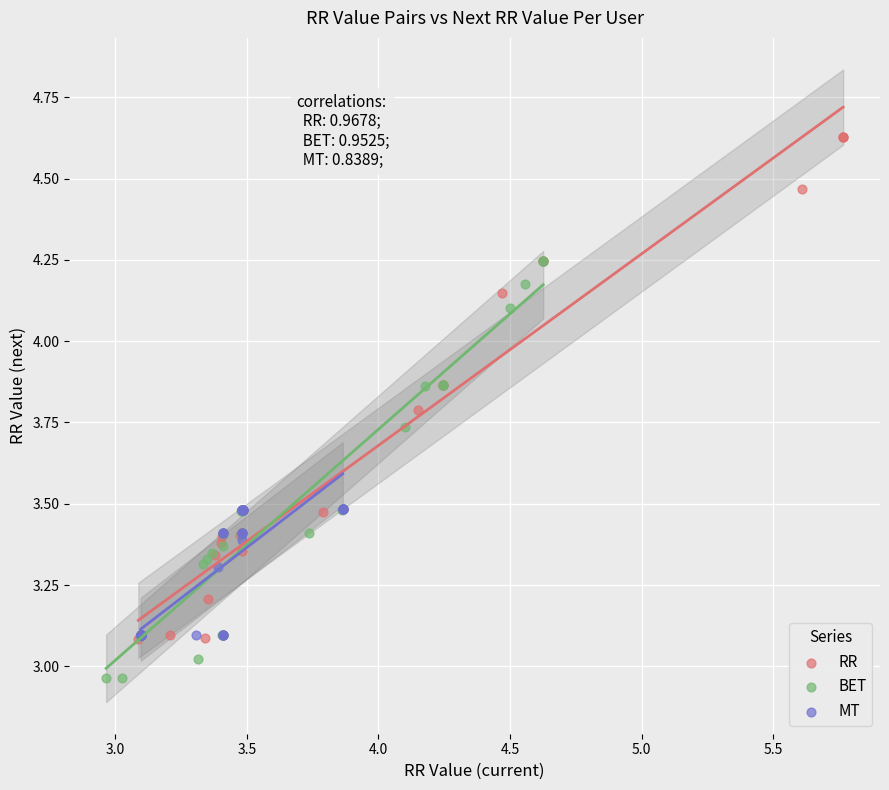

Which series has the widest spread of Y values?

RR